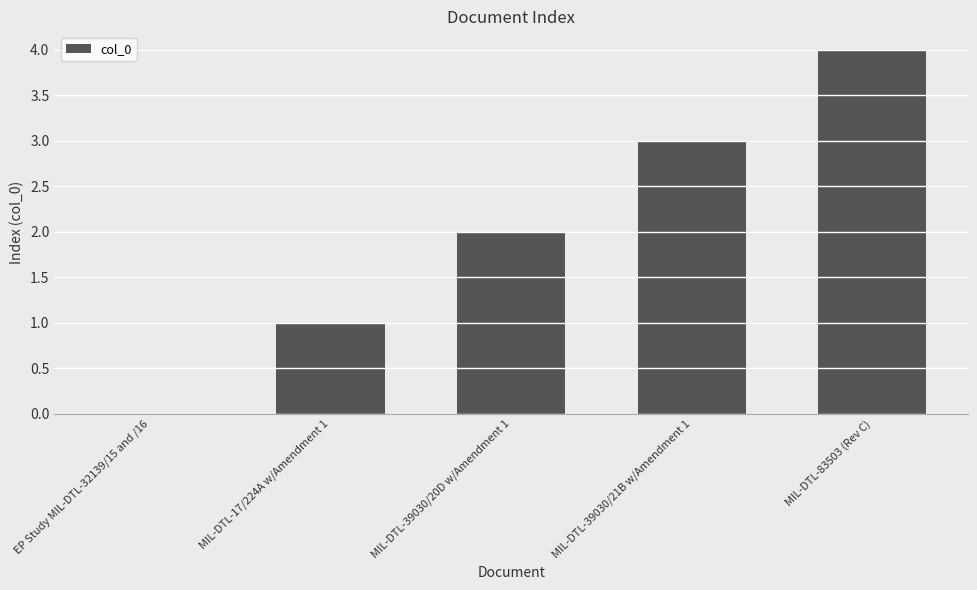

Reading left to right, what are all the values shown in this chart?

0	1	2	3	4